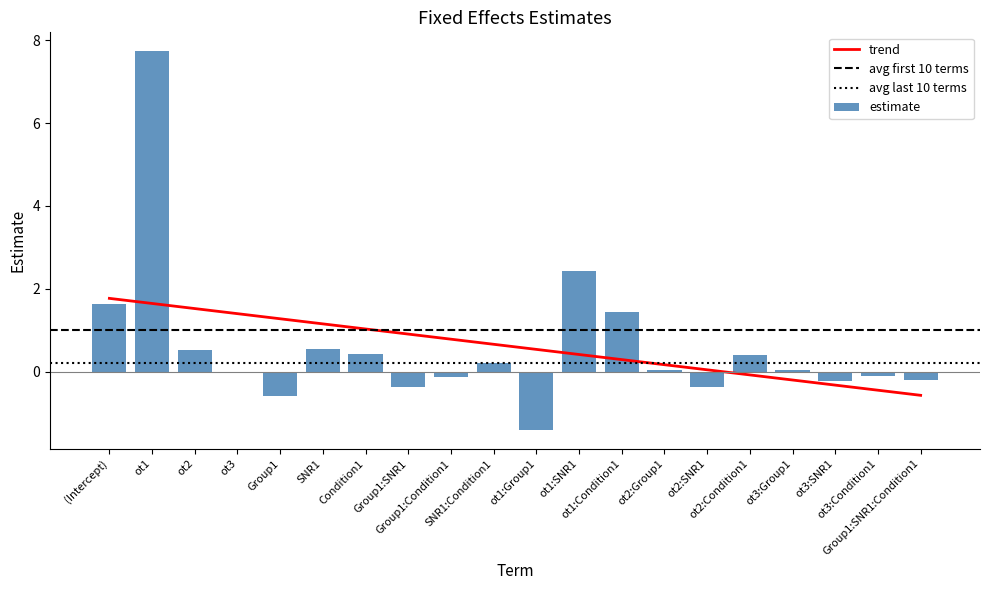

What is the difference between the maximum and second lowest values?

8.3